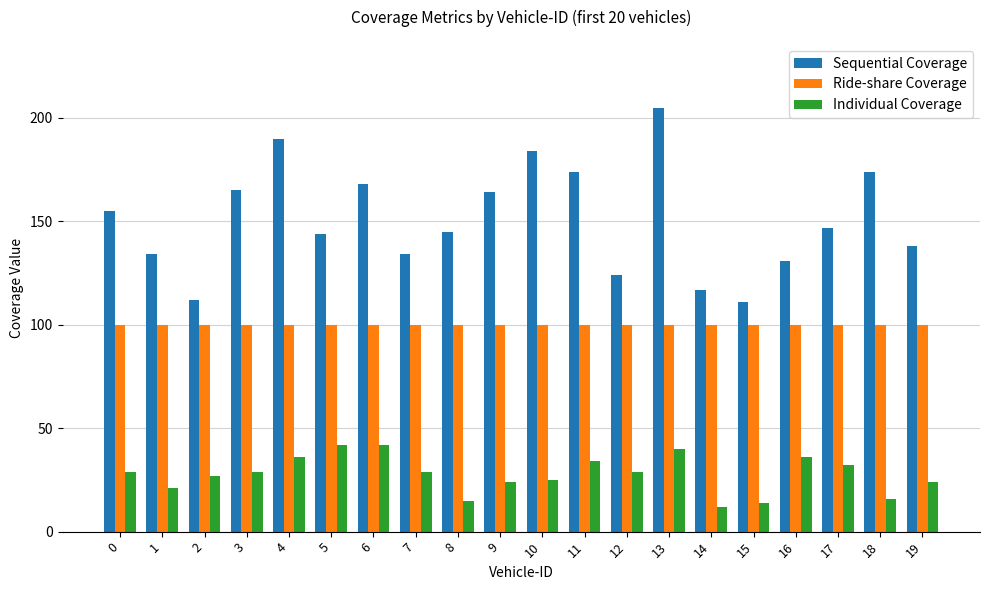

What is the difference between the maximum and minimum values in the Sequential Coverage series?

94